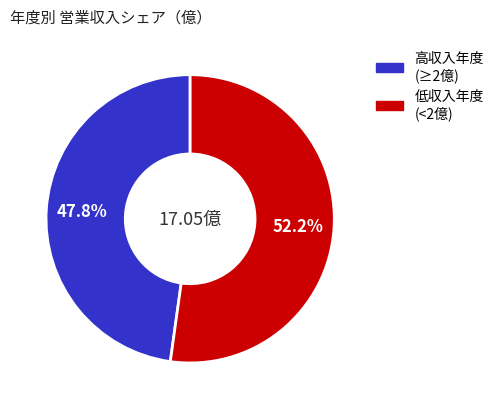

How many segments does this pie chart have?

2